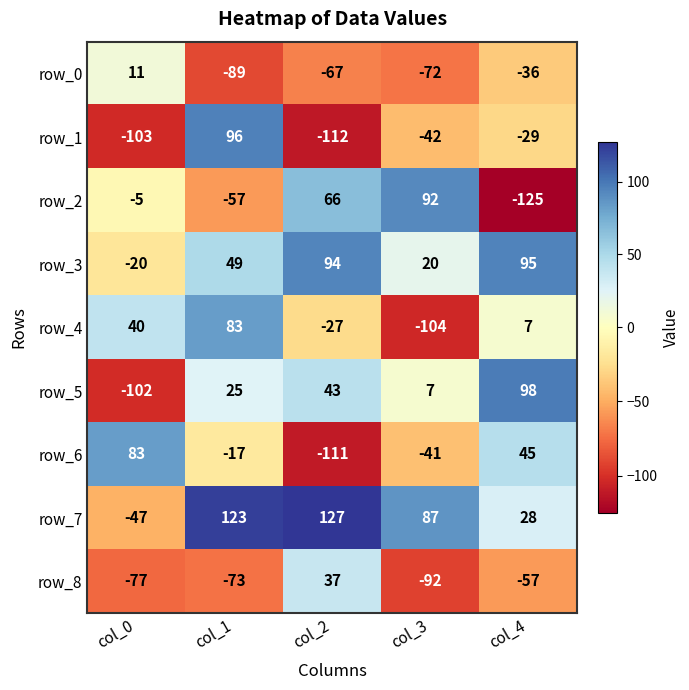

True or false: row_4 has a value of -104 at col_3.

True